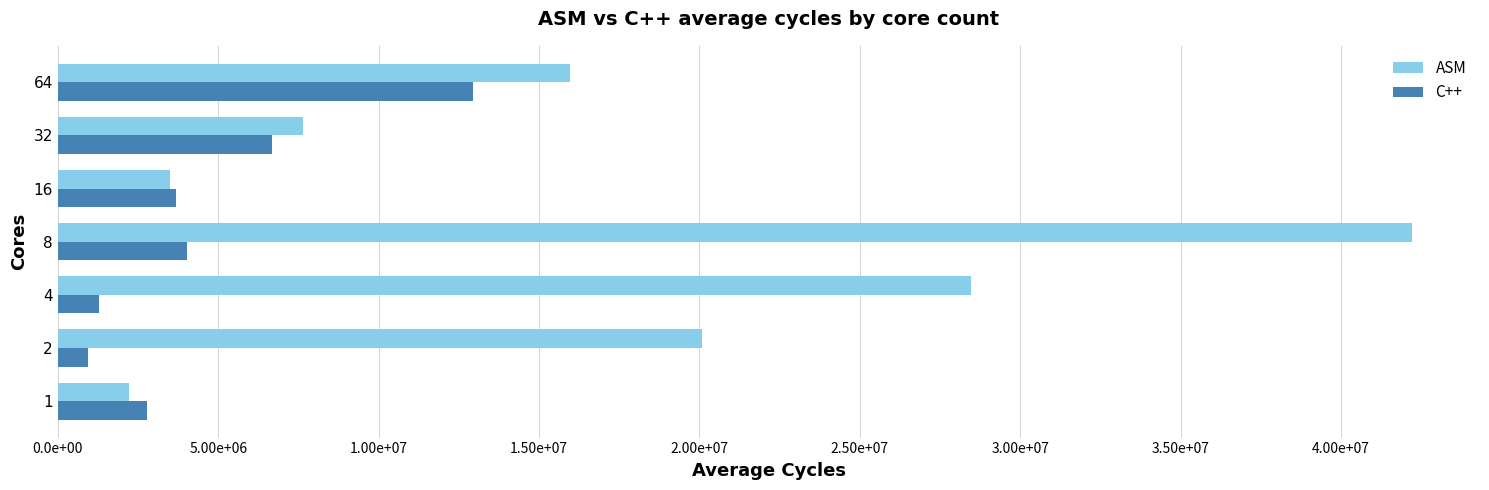

What are all the series names shown in the legend?

ASM, C++